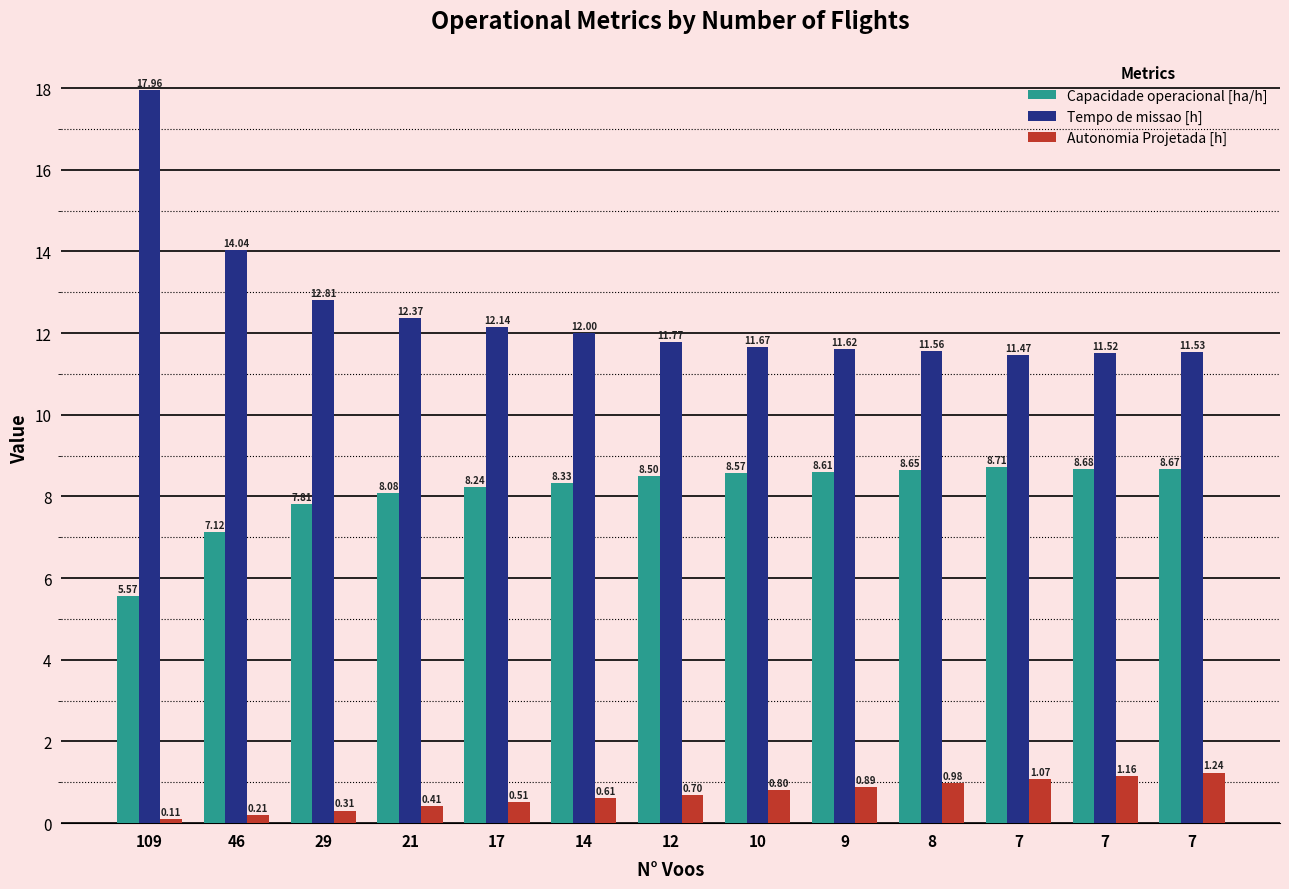

At how many categories does at least one series exceed 8?

13